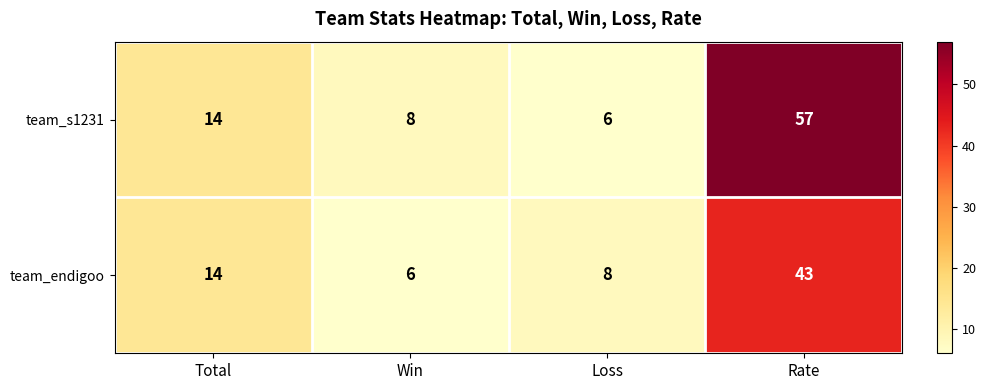

What is the spread (max minus min) of values at Loss?

2